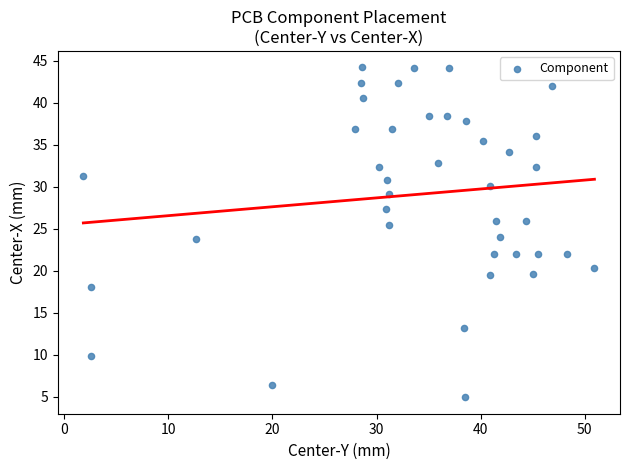

What is the range of Y values (max minus min)?

39.2